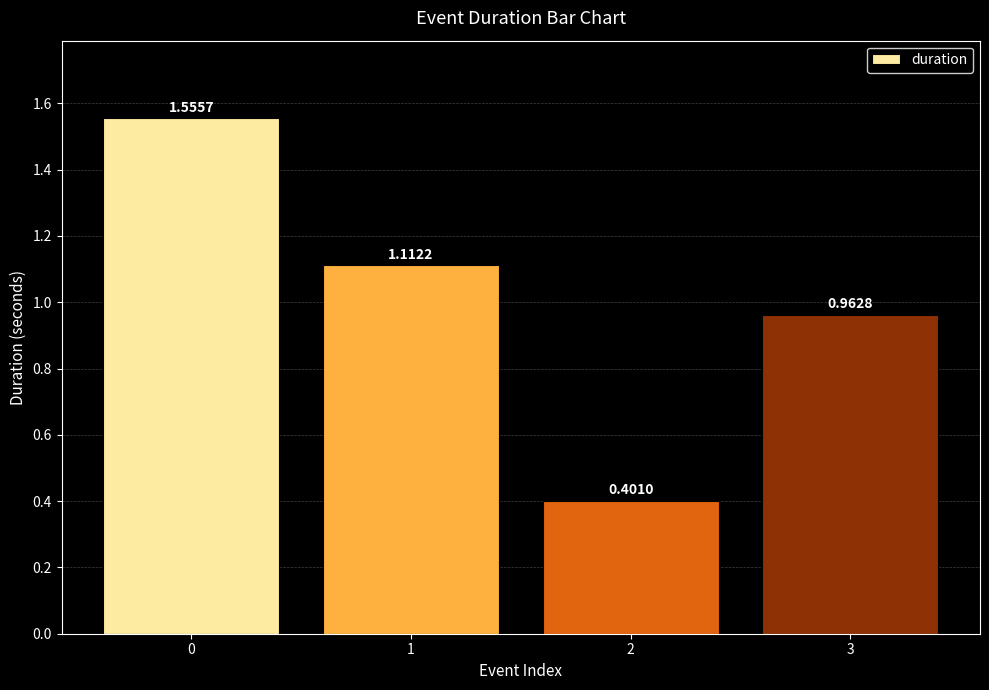

True or false: the data shows 1.5 at 1.

False